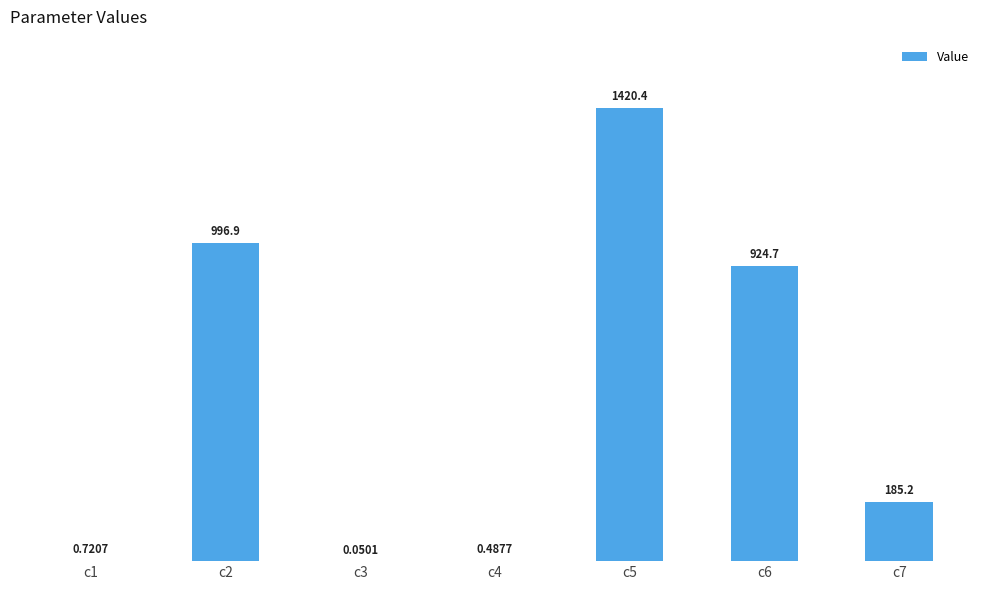

Where is the data nearest to the value 710?

c6